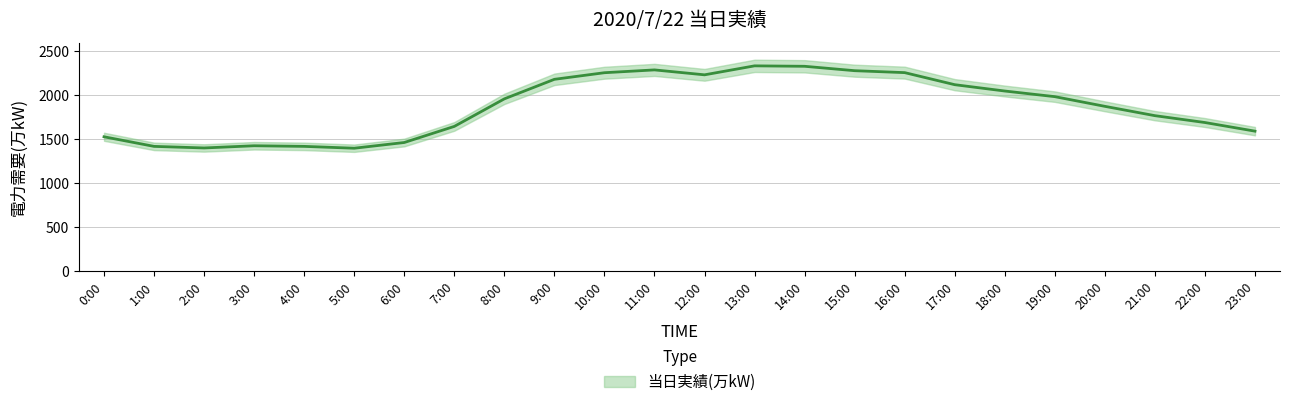

Rank the categories by value from highest to lowest.

13:00, 14:00, 11:00, 15:00, 16:00, 10:00, 12:00, 9:00, 17:00, 18:00, 19:00, 8:00, 20:00, 21:00, 22:00, 7:00, 23:00, 0:00, 6:00, 3:00, 1:00, 4:00, 2:00, 5:00